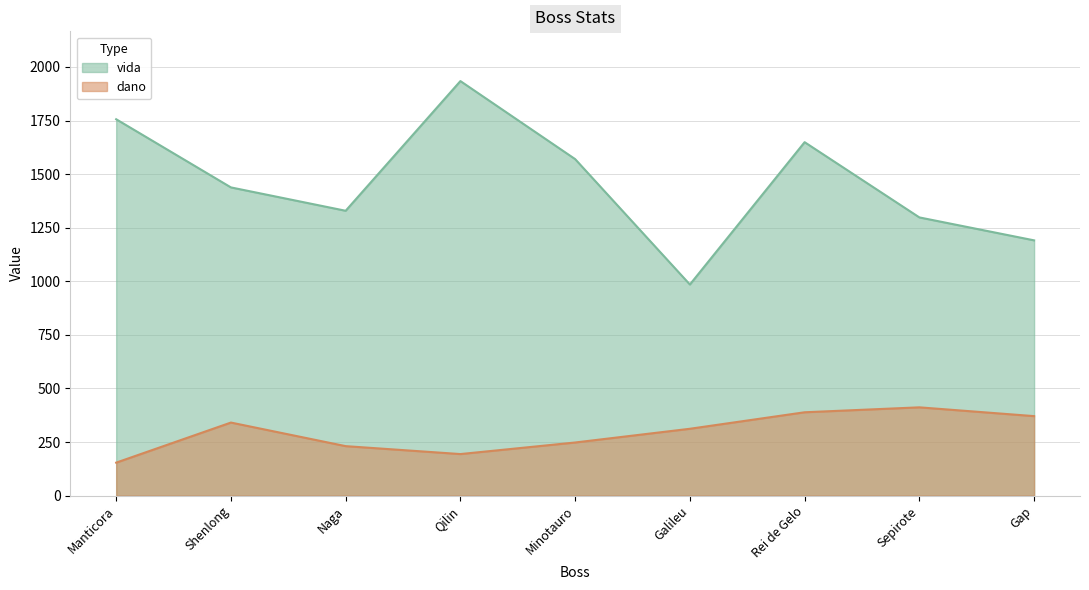

How many lines are shown in the chart?

2